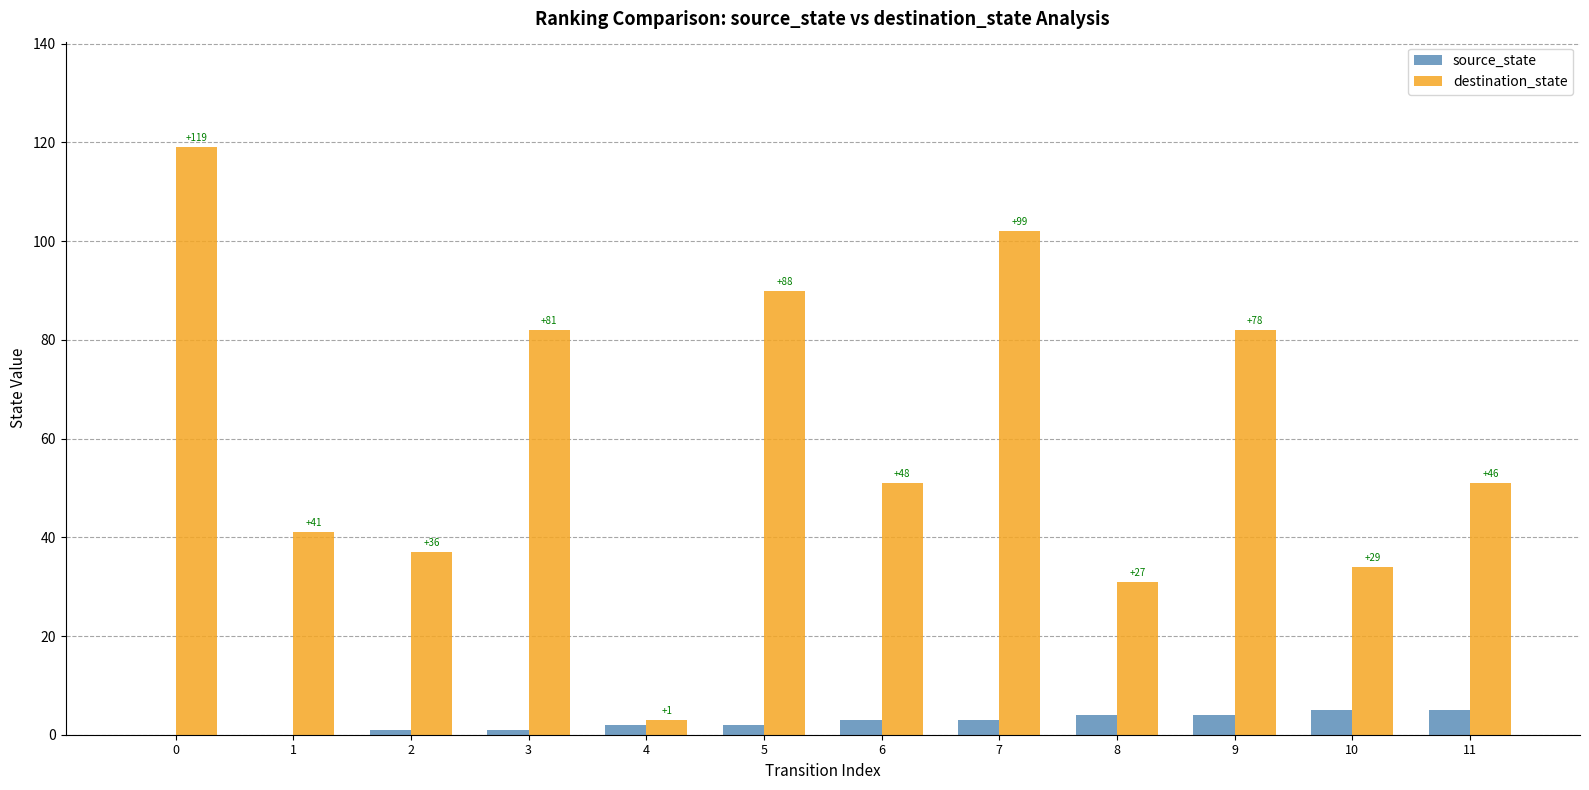

Which series has the largest range (max minus min)?

destination_state